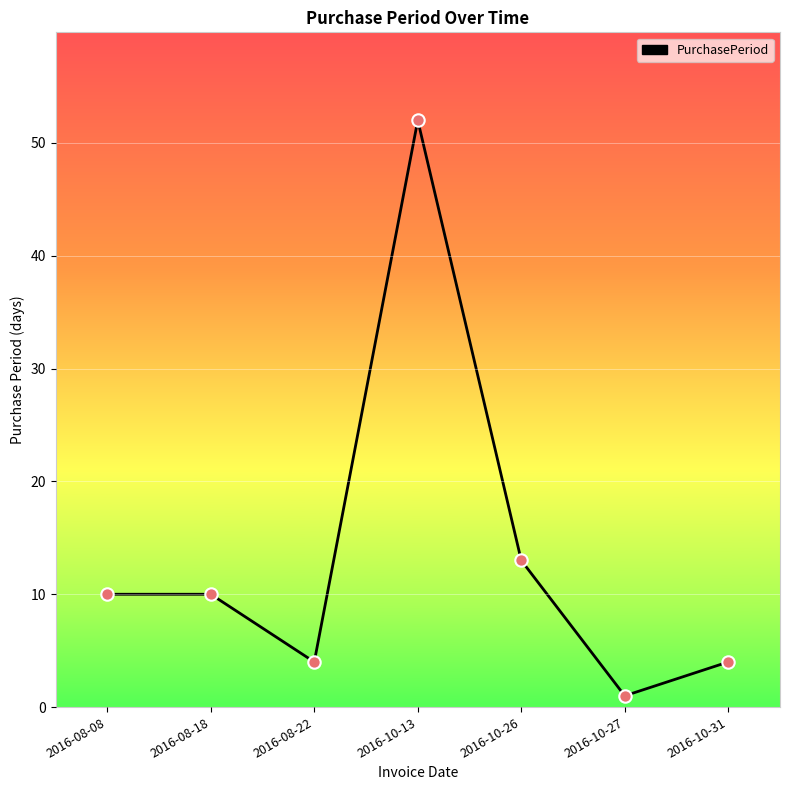

Approximately how many times larger is the value at 2016-08-18 compared to 2016-10-31?

2.5